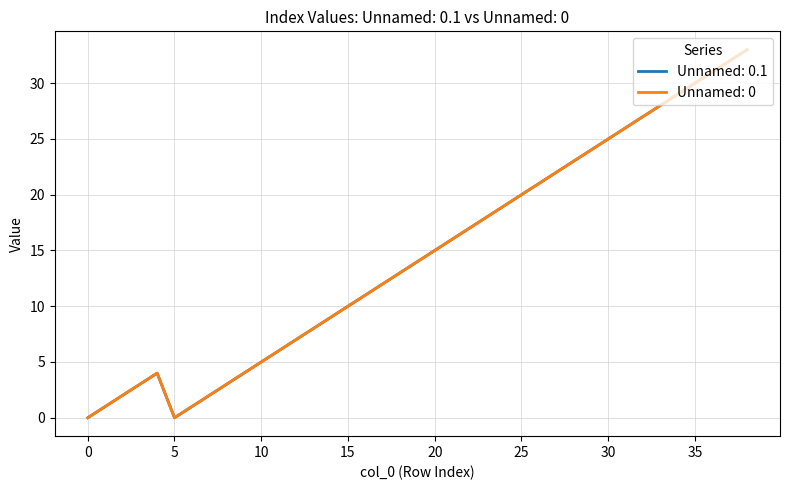

Where does the Unnamed: 0.1 series first go above 14?

20